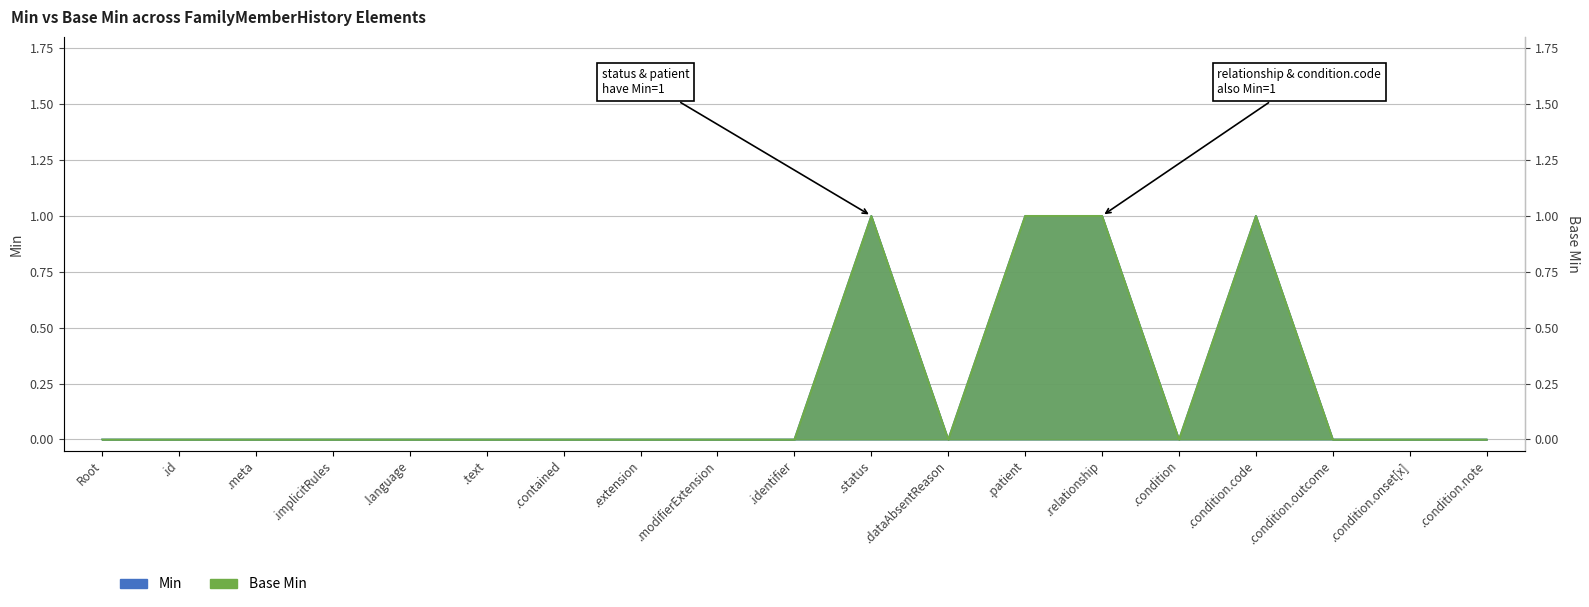

The value of Min at .implicitRules is 1. True or false?

False